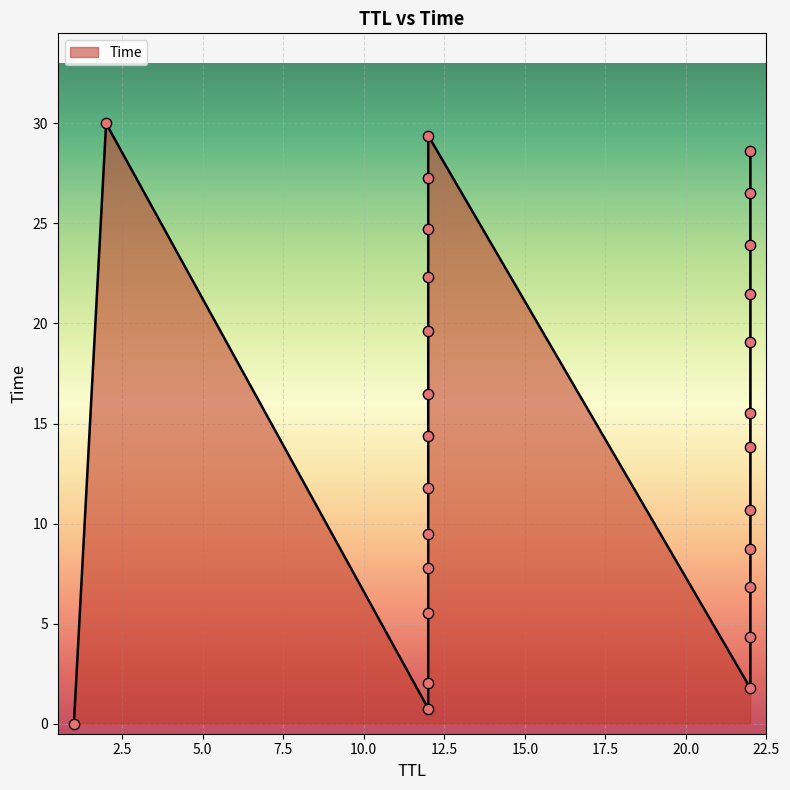

What is the change in value from 12 to 12?

+2.3